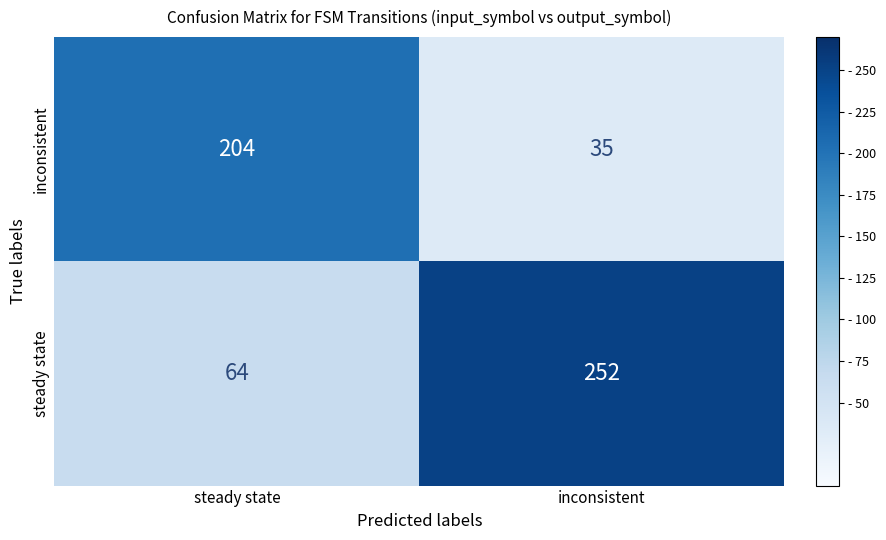

Rank the categories by steady state value from highest to lowest.

inconsistent, steady state